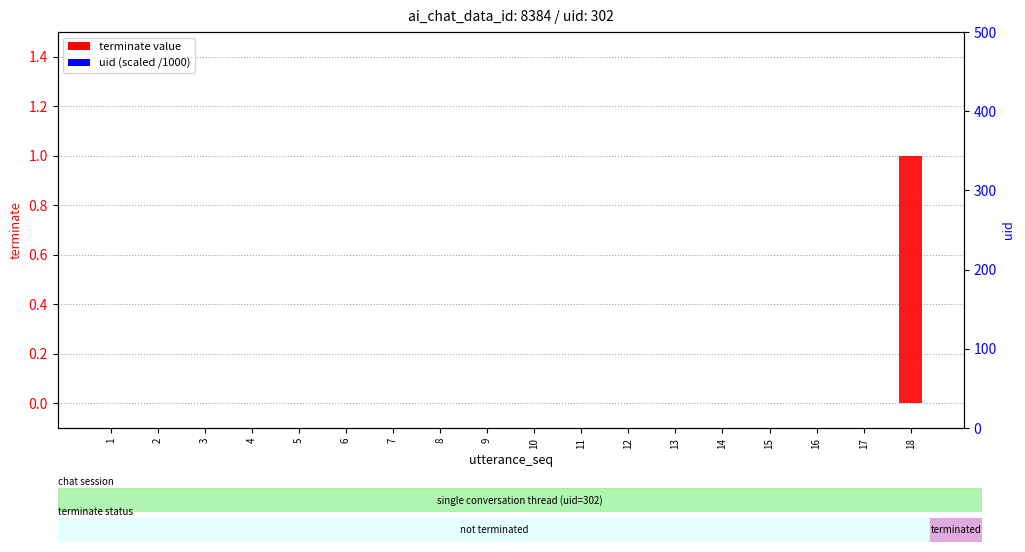

Are the bars grouped side by side (vs. stacked)?

Yes